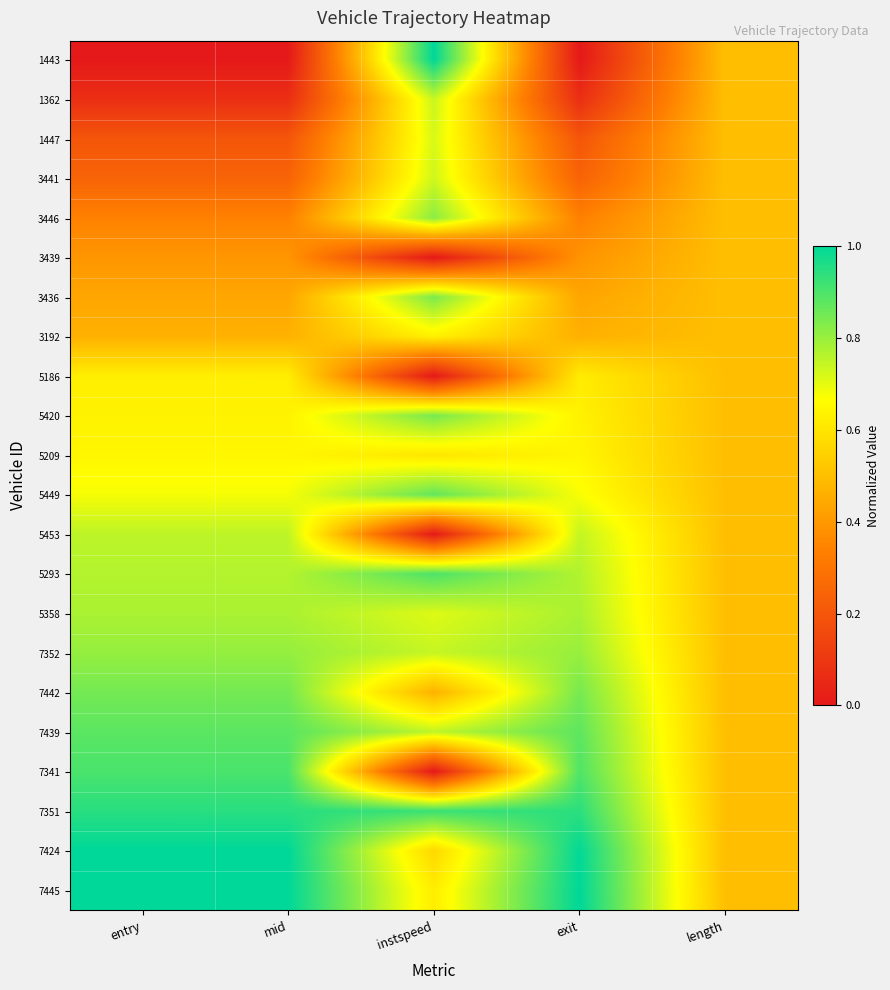

Between exit and entry, which is larger?

exit